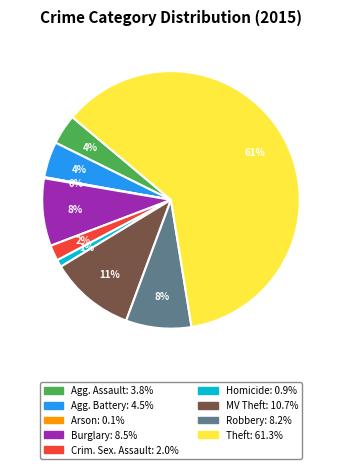

Does any single category account for the majority?

Yes